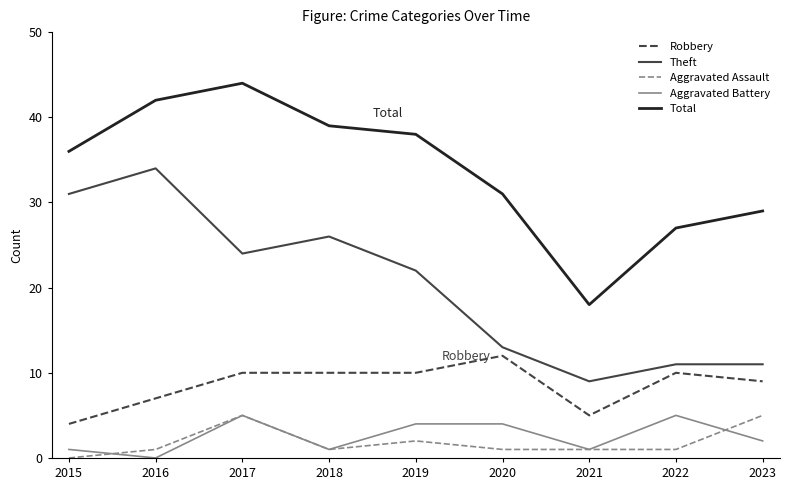

Which series has the largest total across all categories?

Total